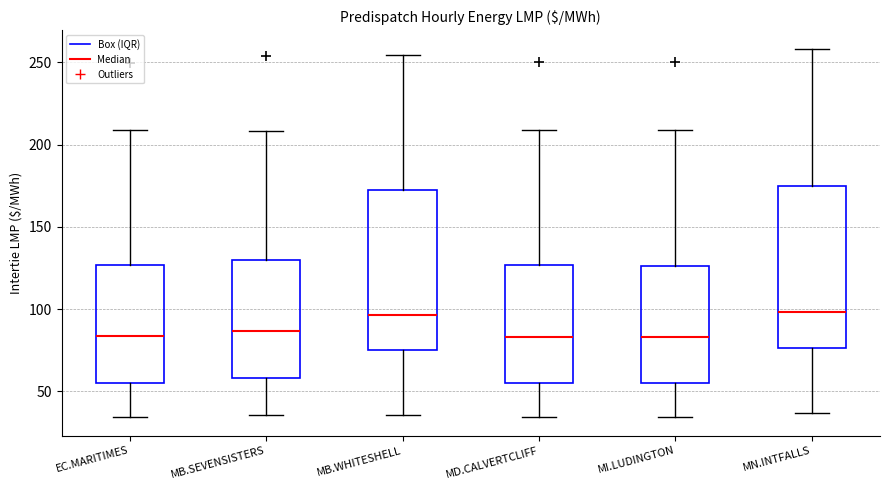

Where is the lower edge of the box for MB.WHITESHELL on the y-axis? The values are not printed on the chart, so give them approximately, as read against the axis.

75